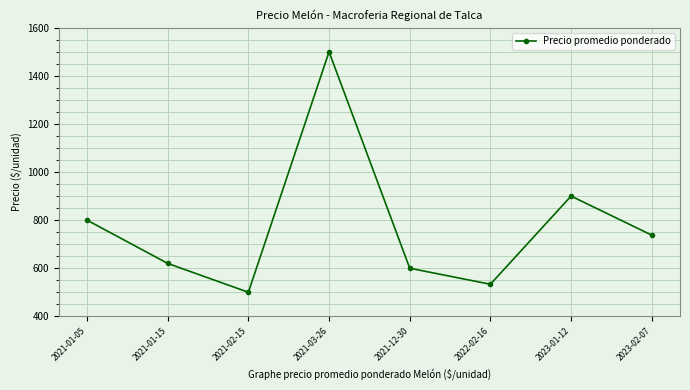

How many data points are less than 737?

4